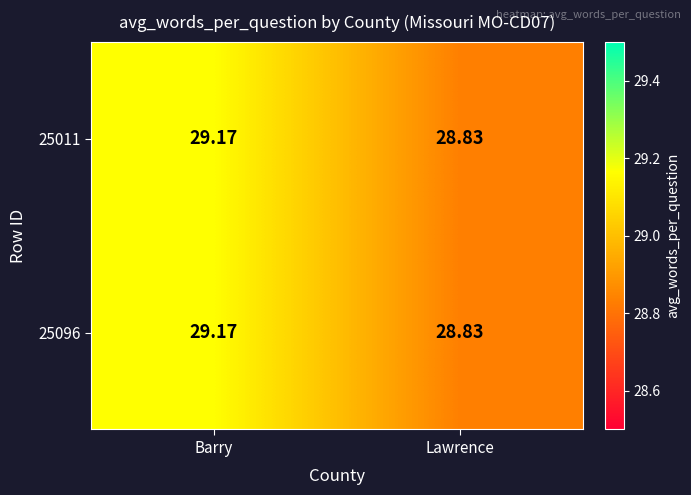

Is the value of 25096 at Barry greater than the value of 25011 at Lawrence?

Yes